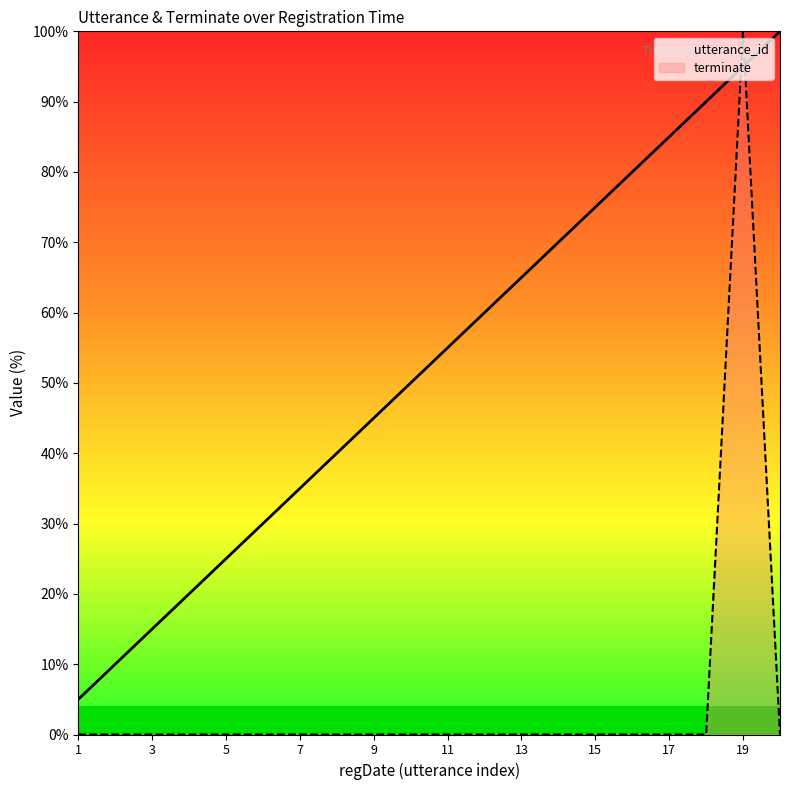

True or false: terminate and utterance_id cross at least once.

True